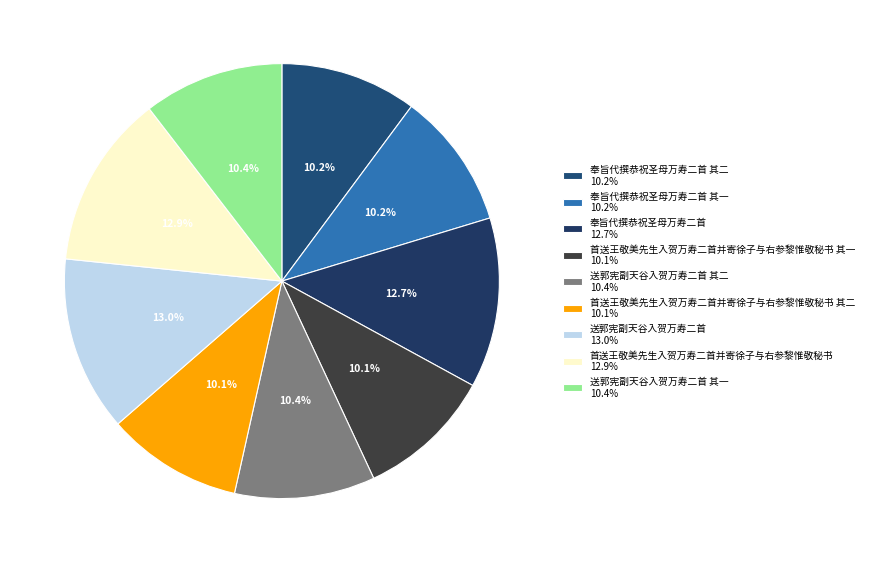

Count the number of slices in the pie.

9